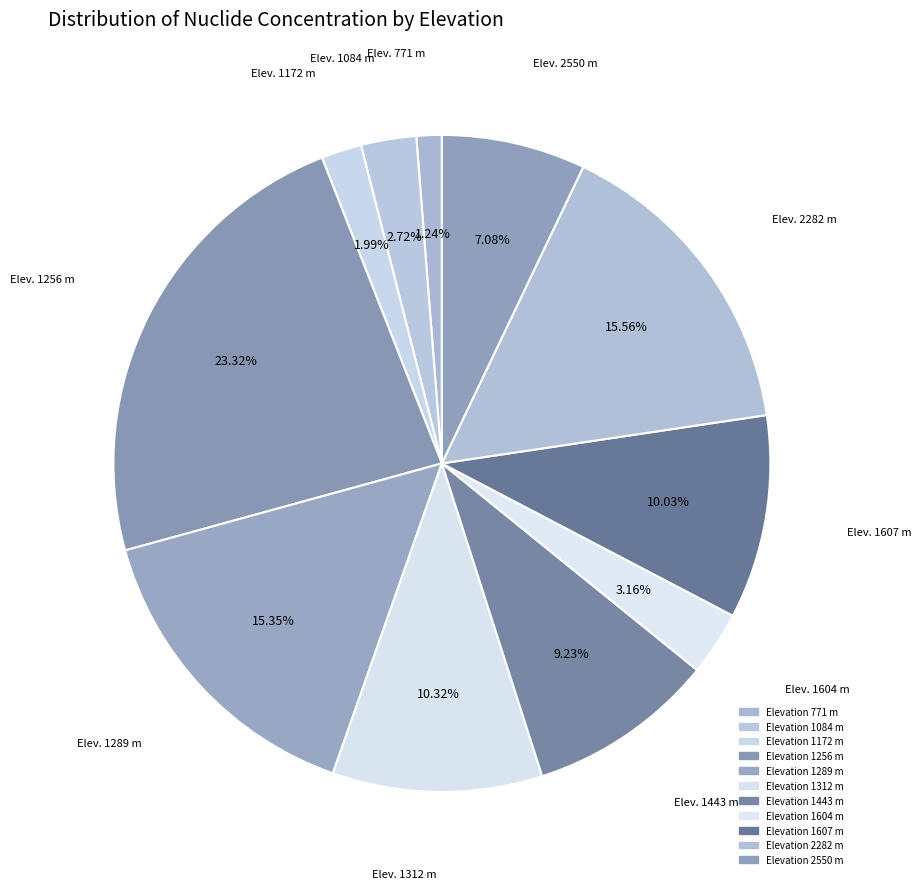

How many segments does this pie chart have?

11